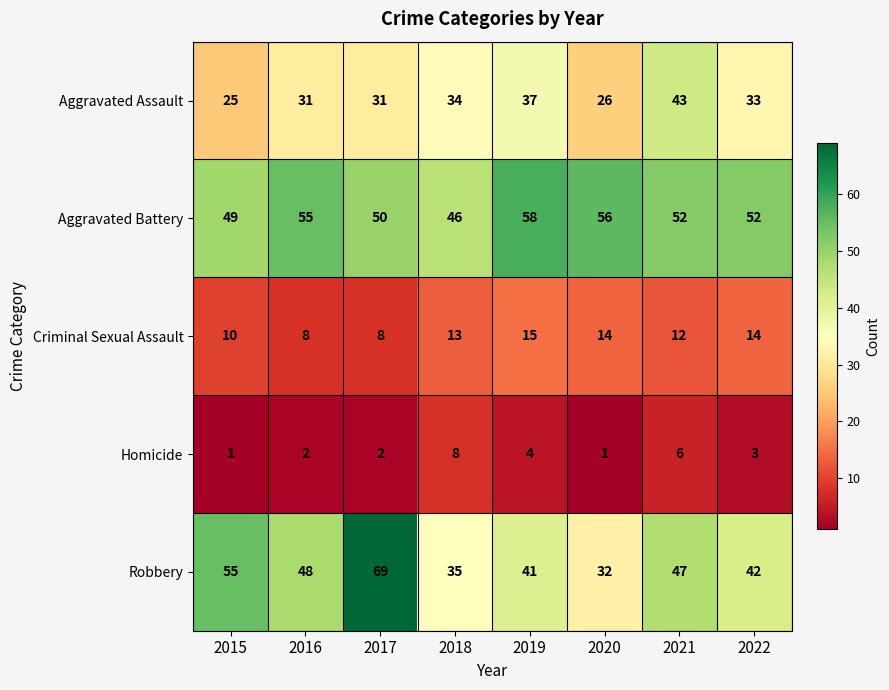

At which label does Homicide first exceed 3?

2018